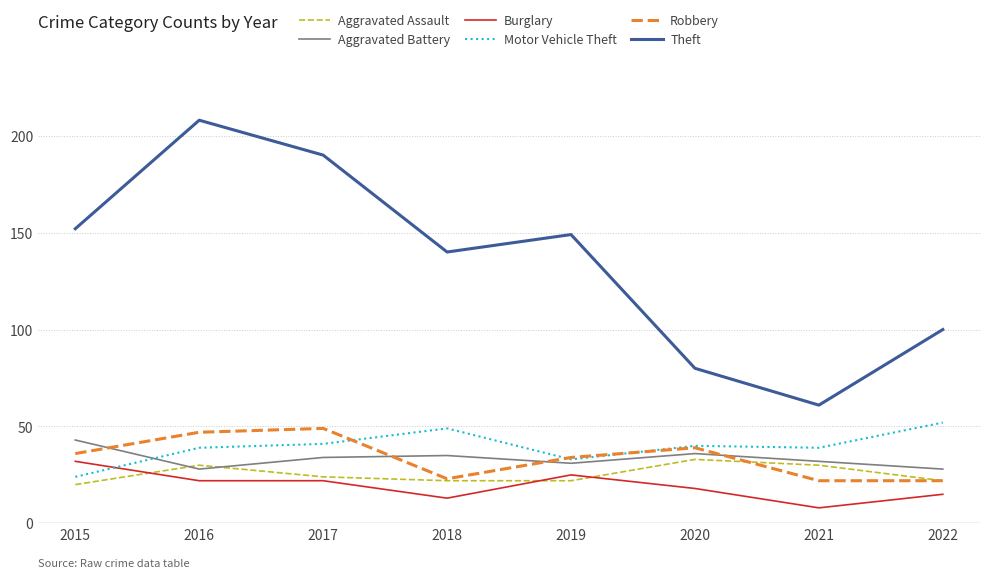

How many intersections are there between Aggravated Battery and Aggravated Assault?

2